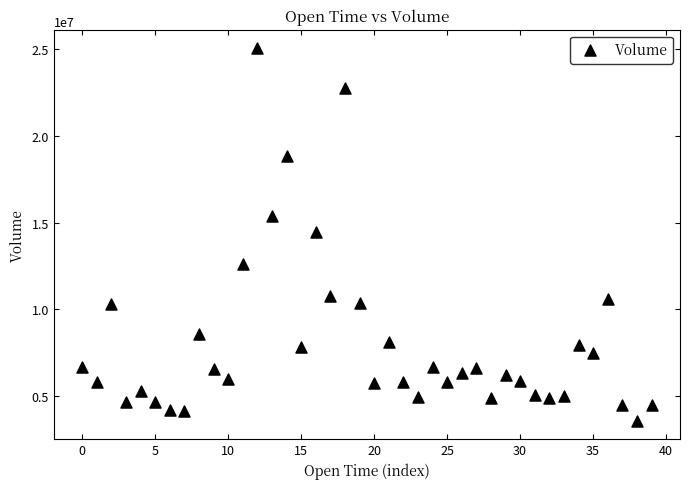

What is the range of Y values (max minus min)?

21394808